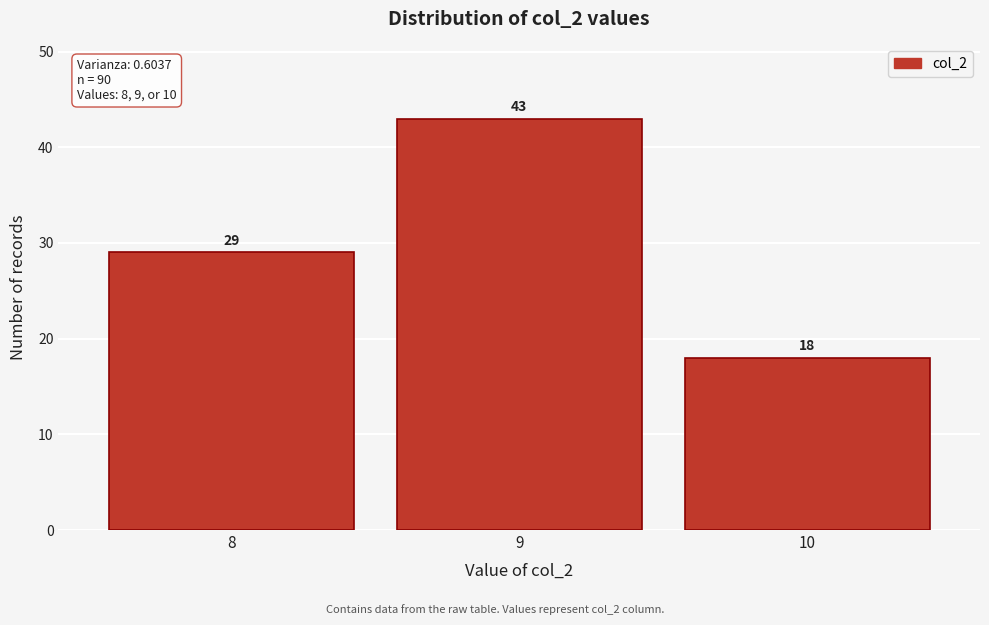

Reading left to right, what are all the values shown in this chart?

8=29	9=43	10=18